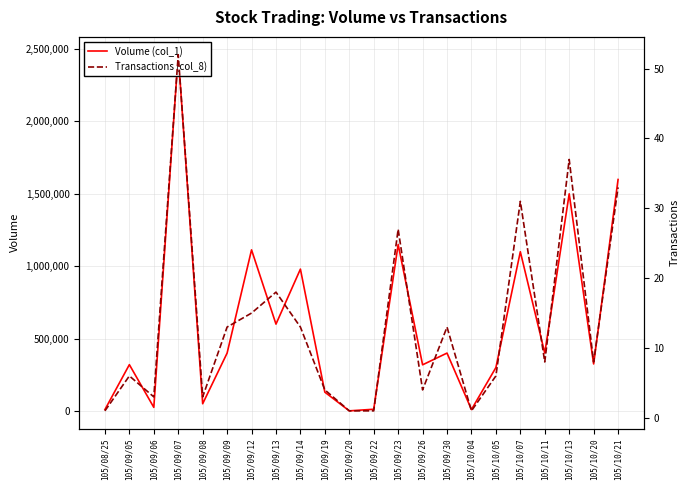

Reading left to right, transcribe all the data shown in this chart.

Volume (col_1): 105/08/25=10000	105/09/05=320000	105/09/06=25000	105/09/07=2461000	105/09/08=50000	105/09/09=400000	105/09/12=1113000	105/09/13=600000	105/09/14=980000	105/09/19=130000	105/09/20=1000	105/09/22=12000	105/09/23=1150000	105/09/26=319000	105/09/30=400000	105/10/04=10000	105/10/05=300000	105/10/07=1100000	105/10/11=400000	105/10/13=1500000	105/10/20=325000	105/10/21=1599000
Transactions (col_8): 105/08/25=1	105/09/05=6	105/09/06=3	105/09/07=52	105/09/08=3	105/09/09=13	105/09/12=15	105/09/13=18	105/09/14=13	105/09/19=4	105/09/20=1	105/09/22=1	105/09/23=27	105/09/26=4	105/09/30=13	105/10/04=1	105/10/05=6	105/10/07=31	105/10/11=8	105/10/13=37	105/10/20=8	105/10/21=33